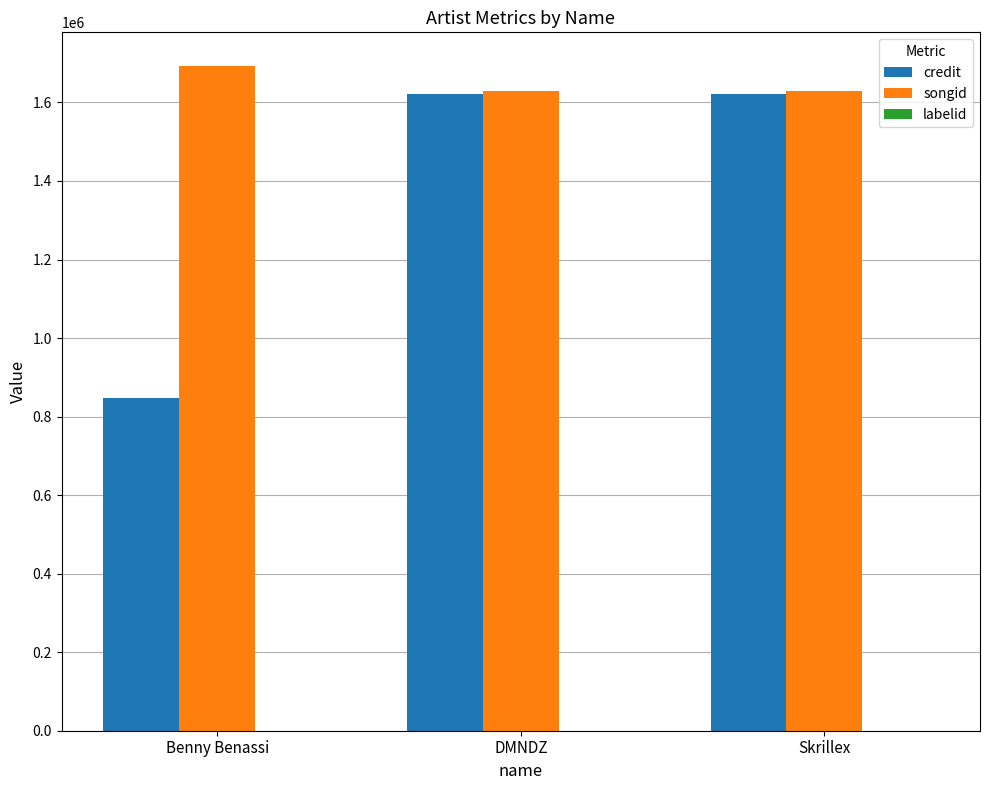

Which series has the largest total across all categories?

songid